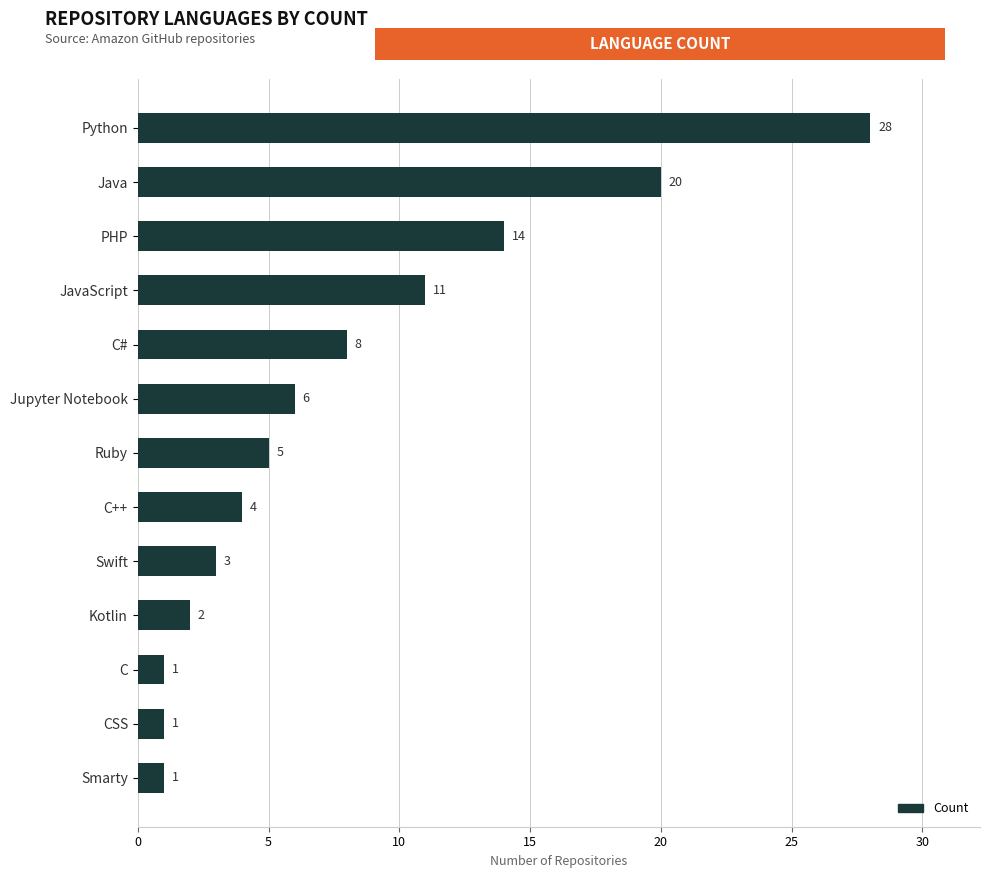

Does the chart contain any negative values?

No